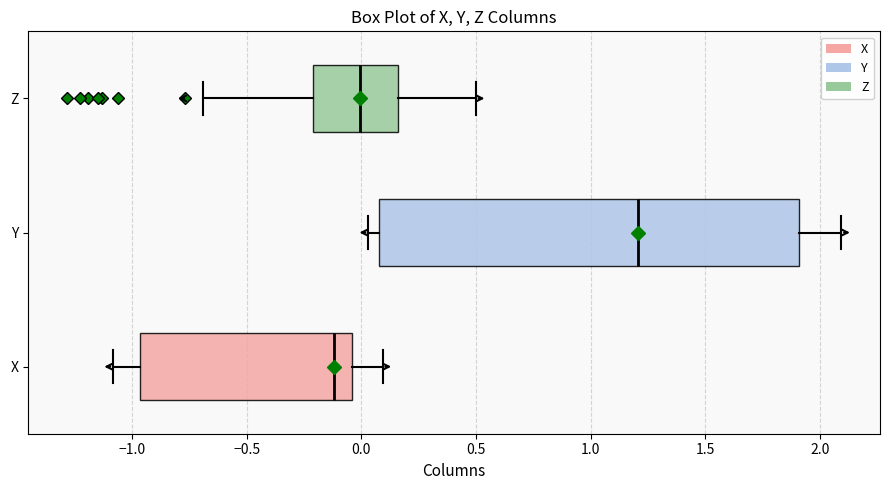

Reading bottom to top, read every box against the x-axis: the position of its median line, the range the box covers, and the ends of its whiskers. The values are not printed on the chart, so give them approximately, as read against the axis.

X: median -0.10, box -0.95 to -0.05, whiskers -1.10 to 0.10
Y: median 1.20, box 0.10 to 1.90, whiskers 0.05 to 2.10
Z: median 0.00, box -0.20 to 0.15, whiskers -0.70 to 0.50